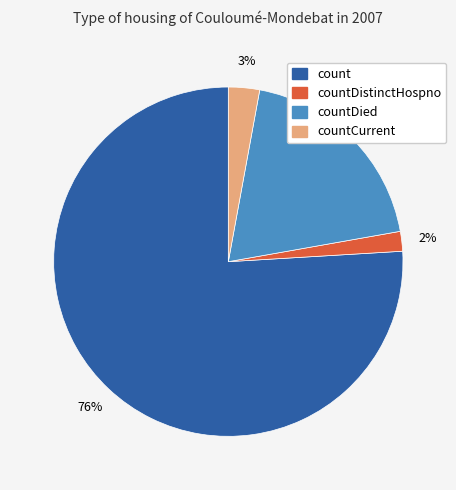

Combined, do countDied and count account for over 50%?

Yes